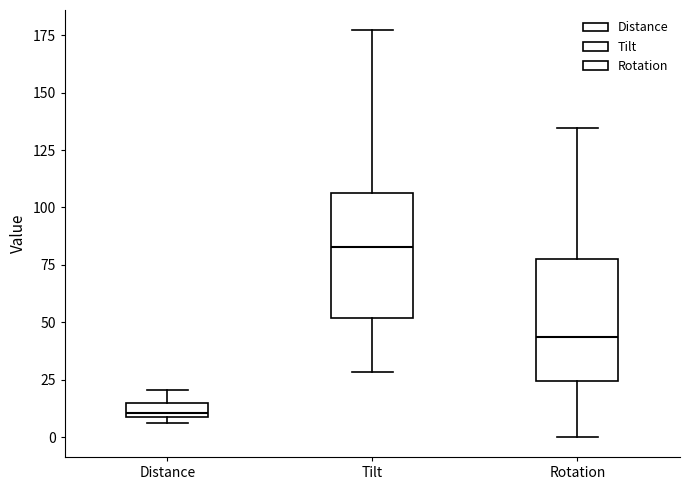

Which box's median line is the lowest?

Distance